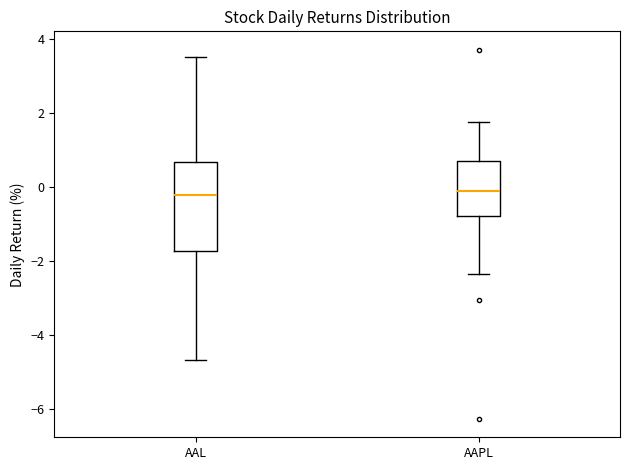

Where is the upper edge of the box for AAL on the y-axis? The values are not printed on the chart, so give them approximately, as read against the axis.

0.6